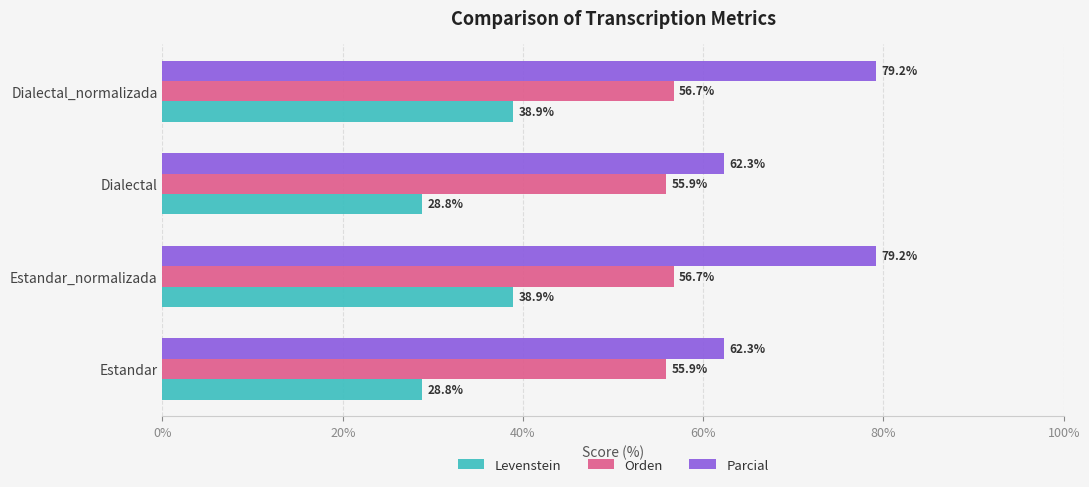

Count the number of categories in the chart.

4